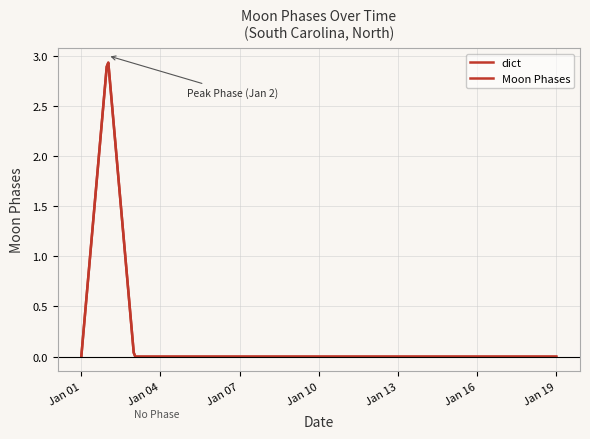

Is this an area chart (filled region under the line)?

No